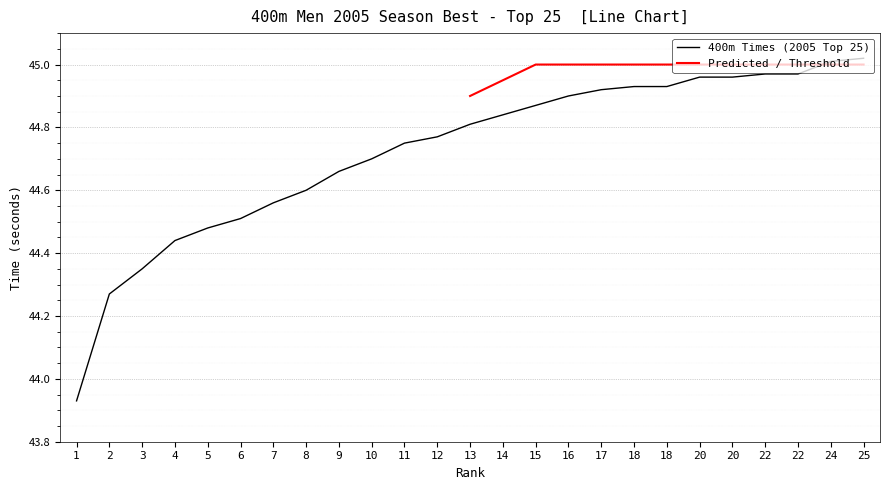

The value at 6 is 44.5. True or false?

True